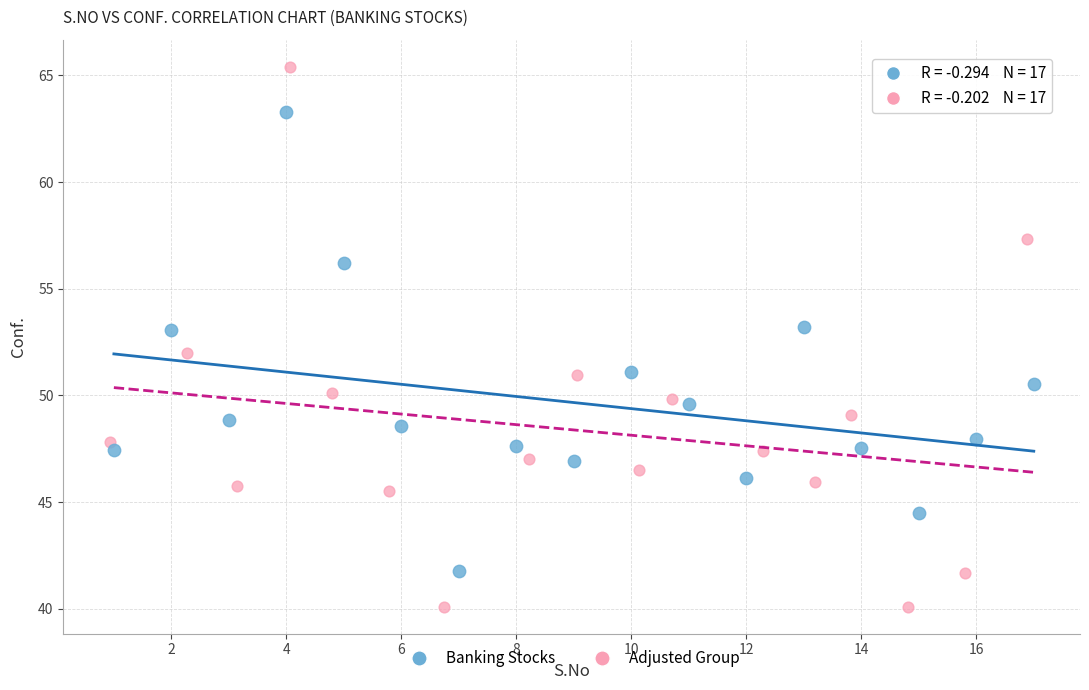

Which series contains the highest Y value?

Adjusted Group